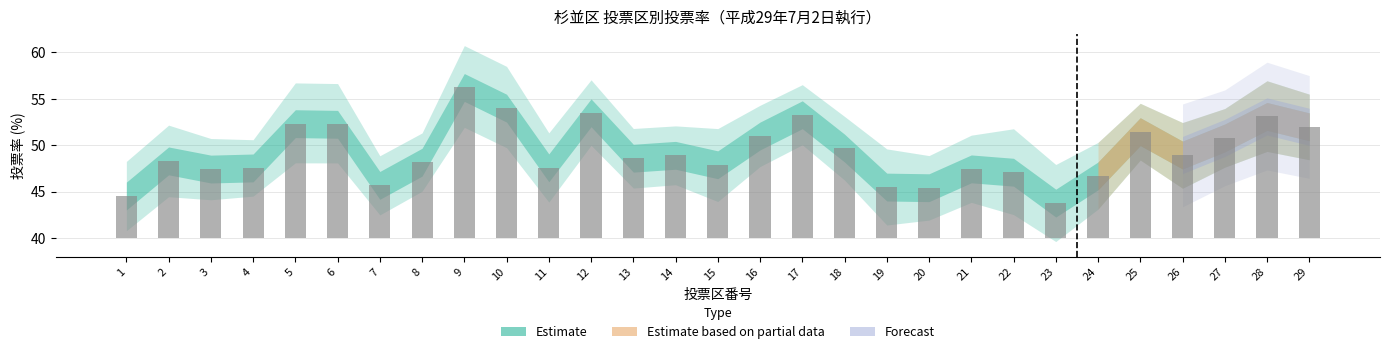

The 投票率_男 series shows 86.8 at 17. True or false?

False